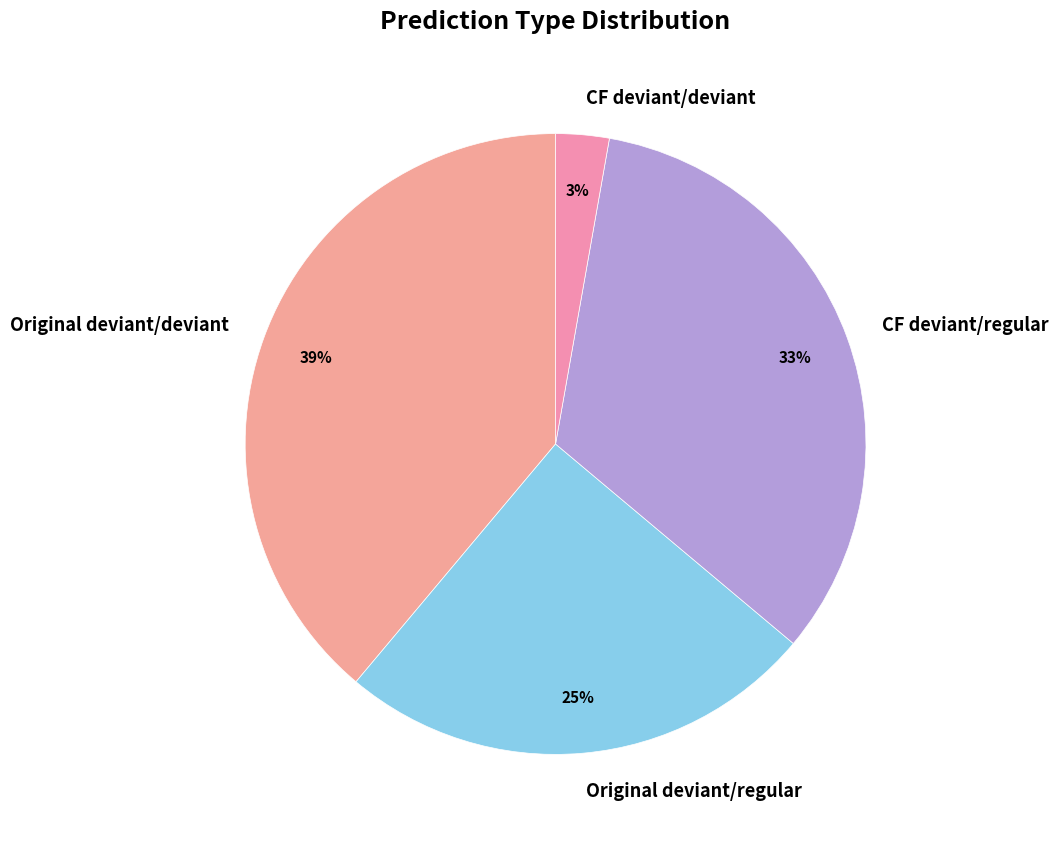

True or false: CF deviant/deviant accounts for 3% of the total.

True